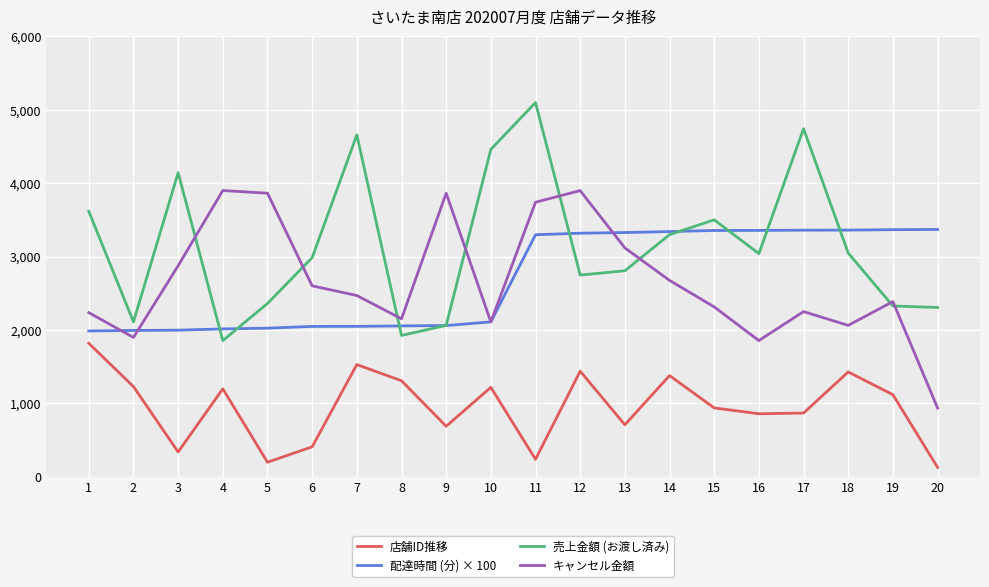

What is the spread (max minus min) of values at 10?

3242.0